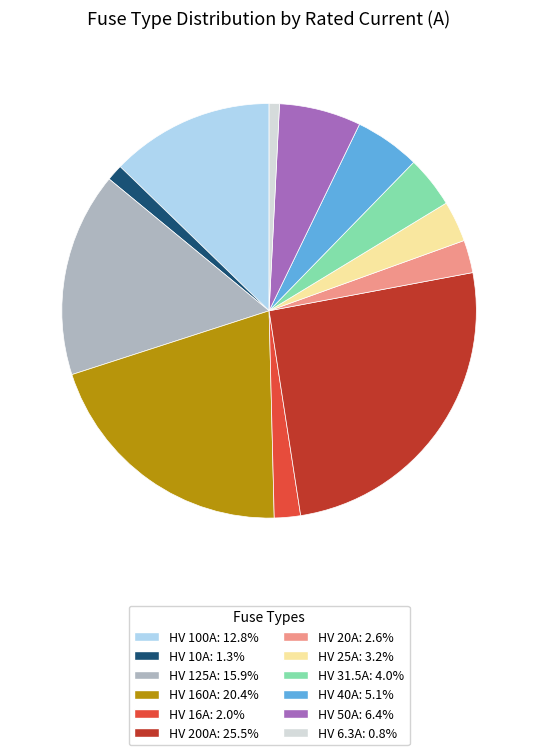

What is the ratio of the value at HV 10A to the value at HV 16A?

0.6